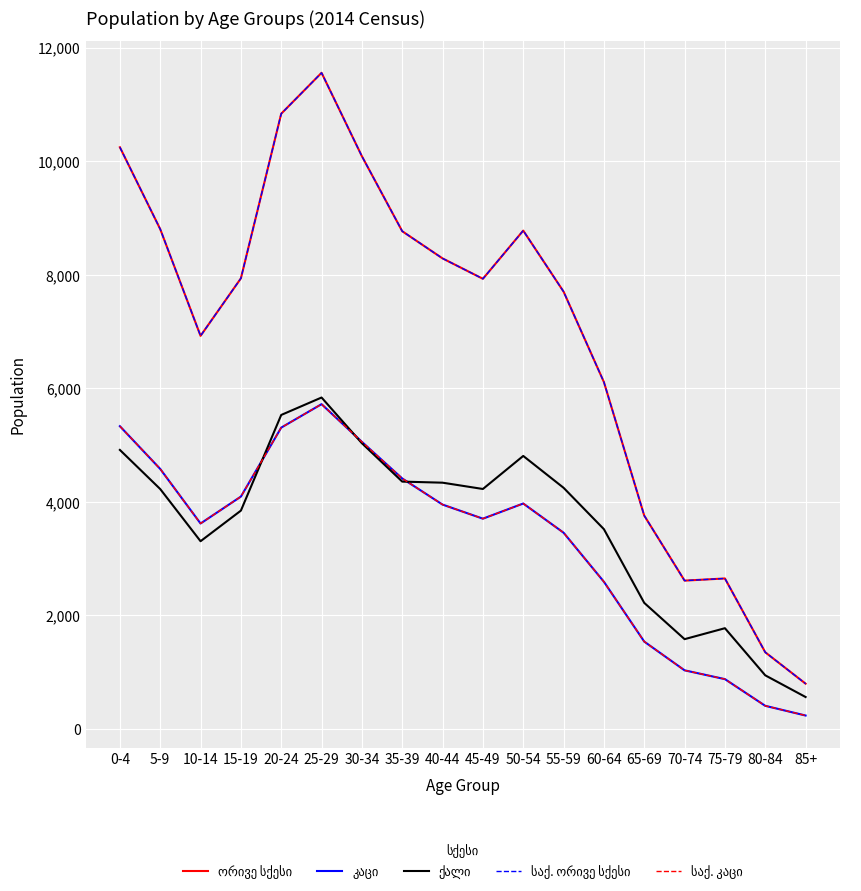

Which series changed the most between 0-4 and 65-69?

ორივე სქესი